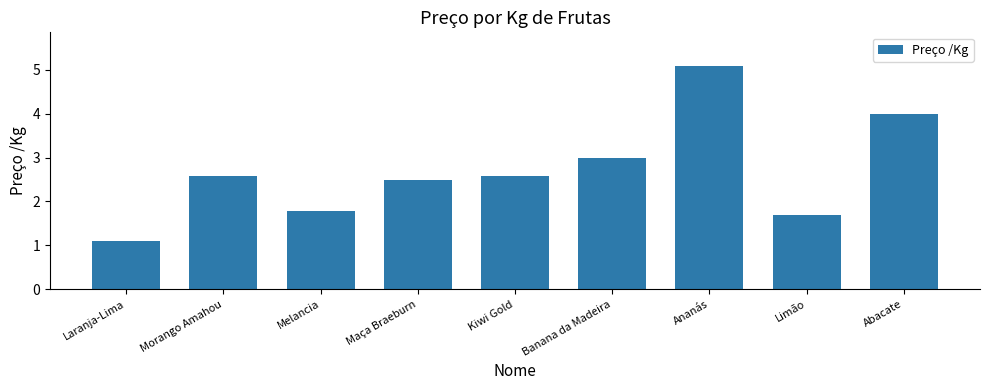

Reading left to right, extract all data points from this chart.

Laranja-Lima=1.1	Morango Amahou=2.6	Melancia=1.8	Maça Braeburn=2.5	Kiwi Gold=2.6	Banana da Madeira=3.0	Ananás=5.1	Limão=1.7	Abacate=4.0